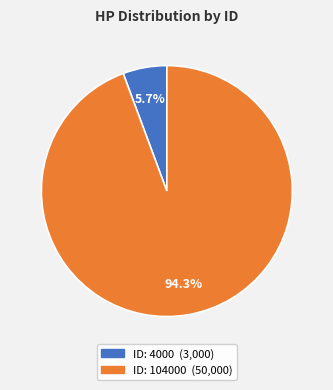

Is there any slice that represents more than half of the pie?

Yes